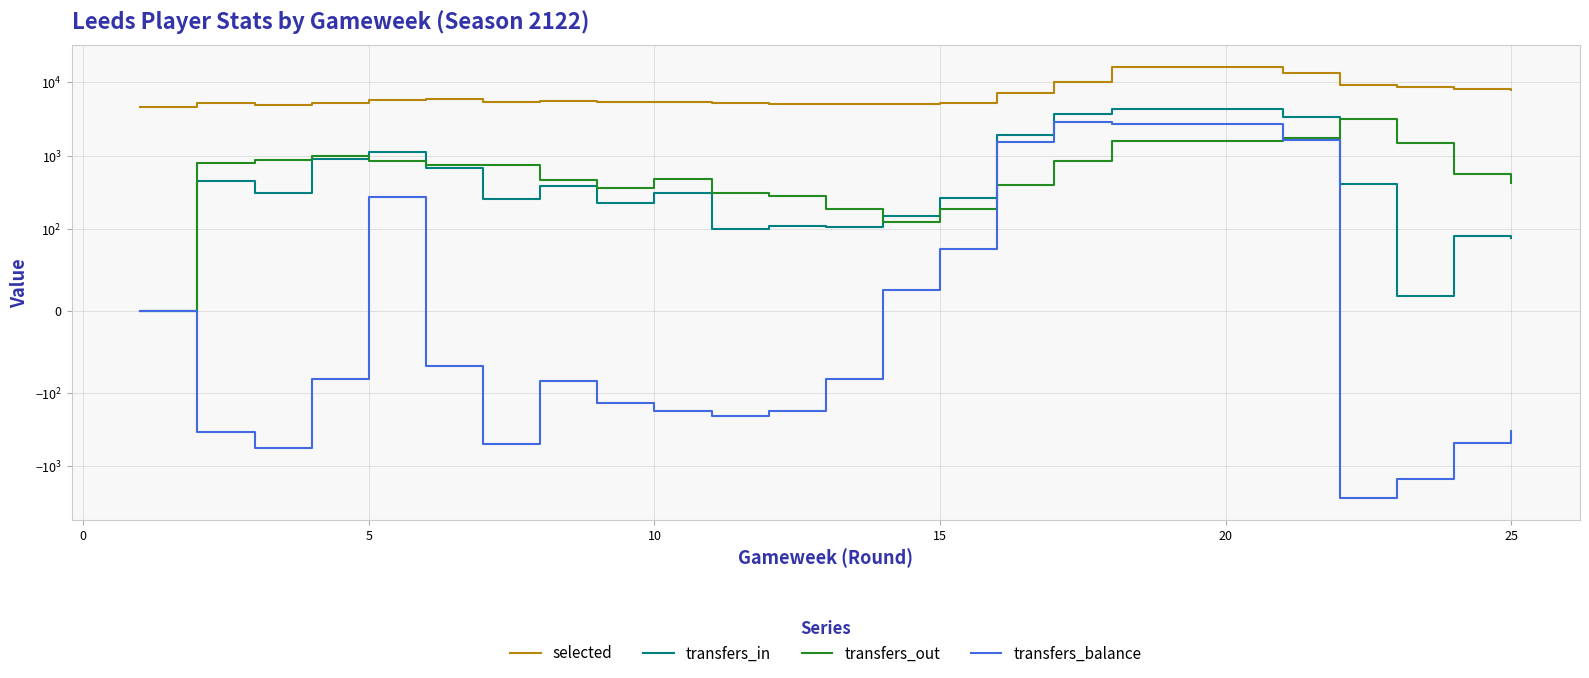

True or false: selected and transfers_balance intersect in this chart.

False